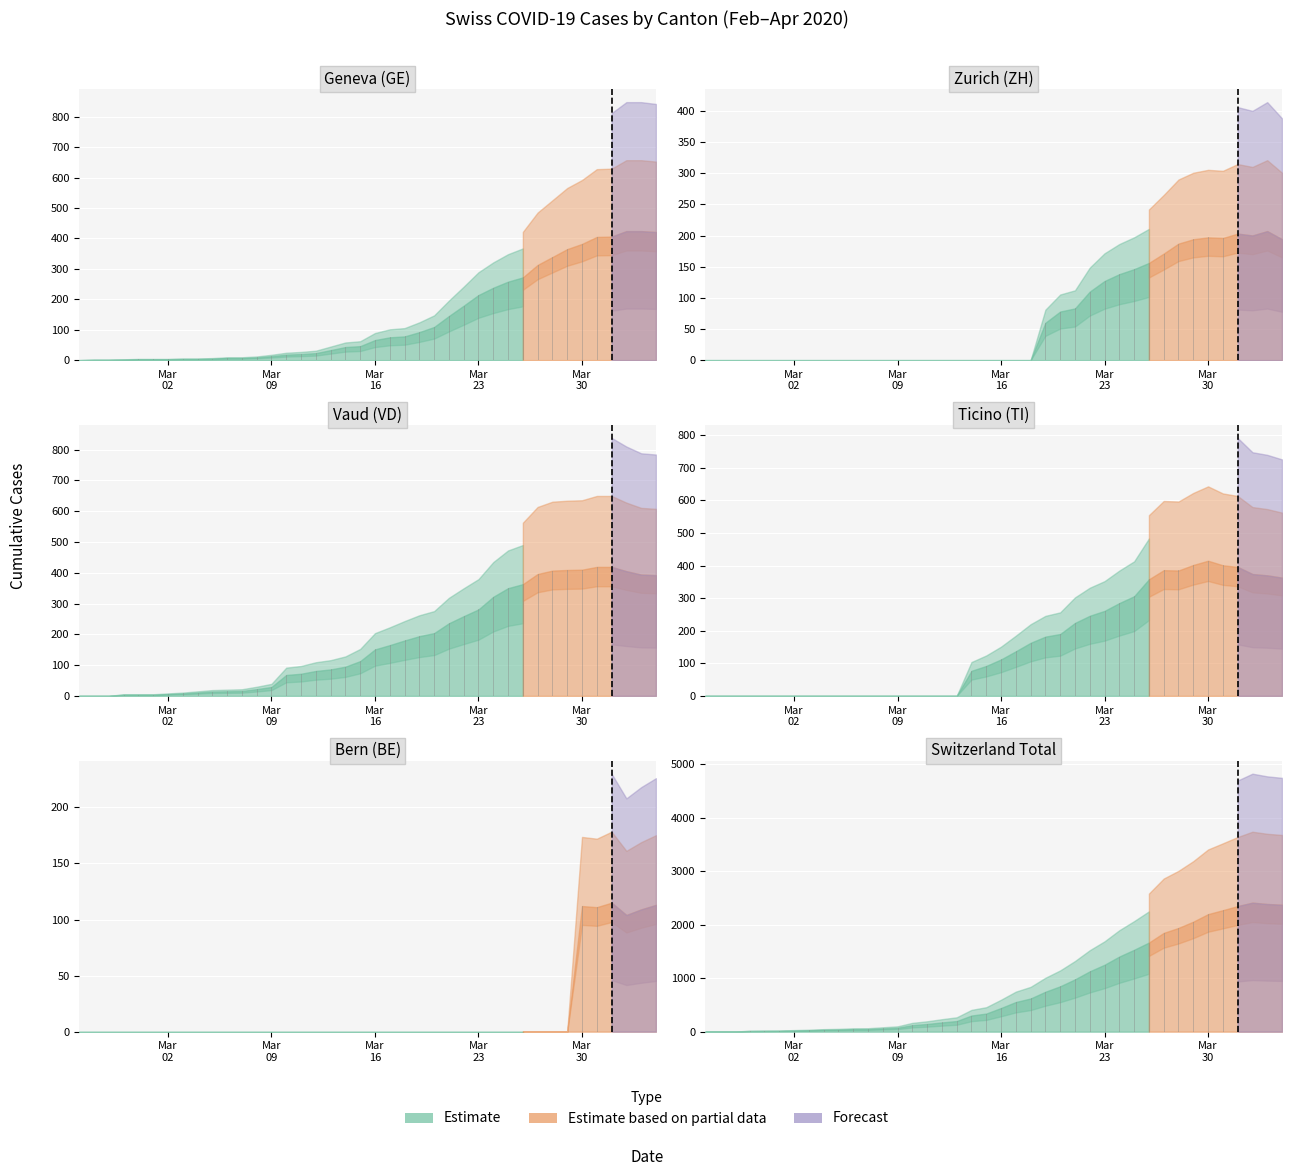

Reading right to left, list all the values displayed in this chart.

CH: 2374	2388	2413	2349	2273	2199	2058	1941	1848	1667	1532	1406	1252	1129	979	849	747	621	555	443	339	302	199	173	144	122	74	61	48	47	39	35	27	22	16	15	13	2	1	0
GE: 421	424	424	406	405	382	365	339	313	272	258	238	214	179	145	109	92	78	75	66	46	43	33	23	20	18	13	9	7	7	5	4	4	3	3	3	2	1	1	0
ZH: 194	207	200	203	196	197	194	187	171	156	146	138	127	110	83	78	60	0	0	0	0	0	0	0	0	0	0	0	0	0	0	0	0	0	0	0	0	0	0	0
BE: 113	109	104	115	111	112	0	0	0	0	0	0	0	0	0	0	0	0	0	0	0	0	0	0	0	0	0	0	0	0	0	0	0	0	0	0	0	0	0	0
VD: 392	394	405	419	419	410	409	407	396	363	350	322	281	259	236	204	194	180	165	151	113	95	86	81	72	68	29	22	16	15	14	11	8	6	4	4	4	0	0	0
TI: 363	370	374	396	401	415	402	385	386	358	306	285	261	246	224	190	182	163	137	112	92	77	0	0	0	0	0	0	0	0	0	0	0	0	0	0	0	0	0	0